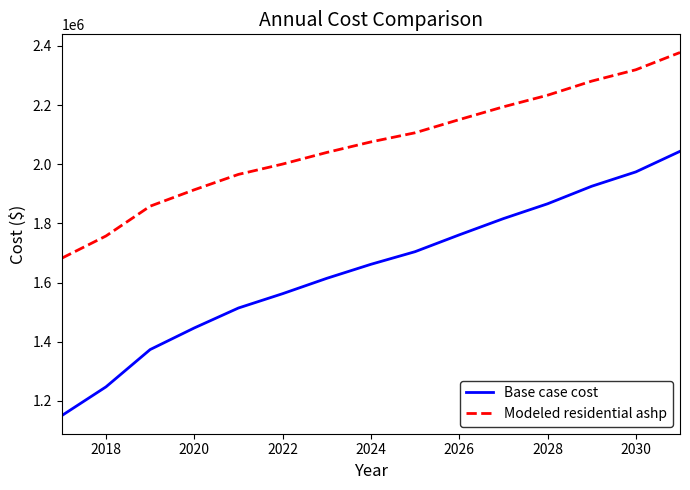

Which series has the largest range (max minus min)?

Base case cost